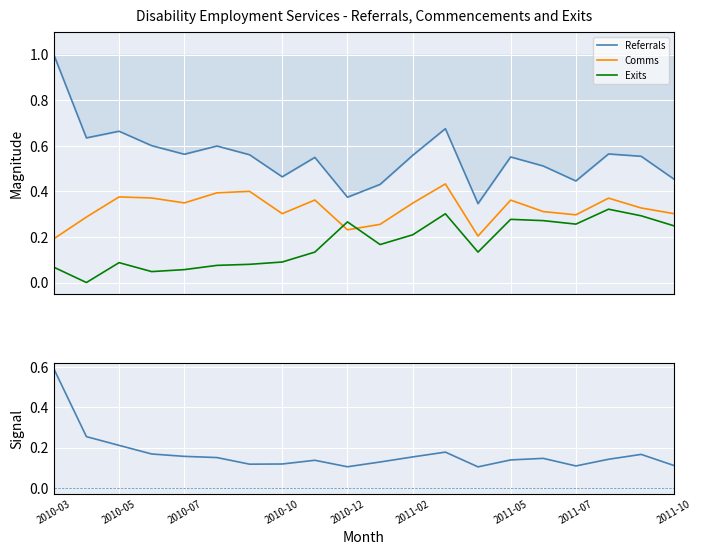

True or false: Referrals and Ref-Comms Signal intersect in this chart.

False